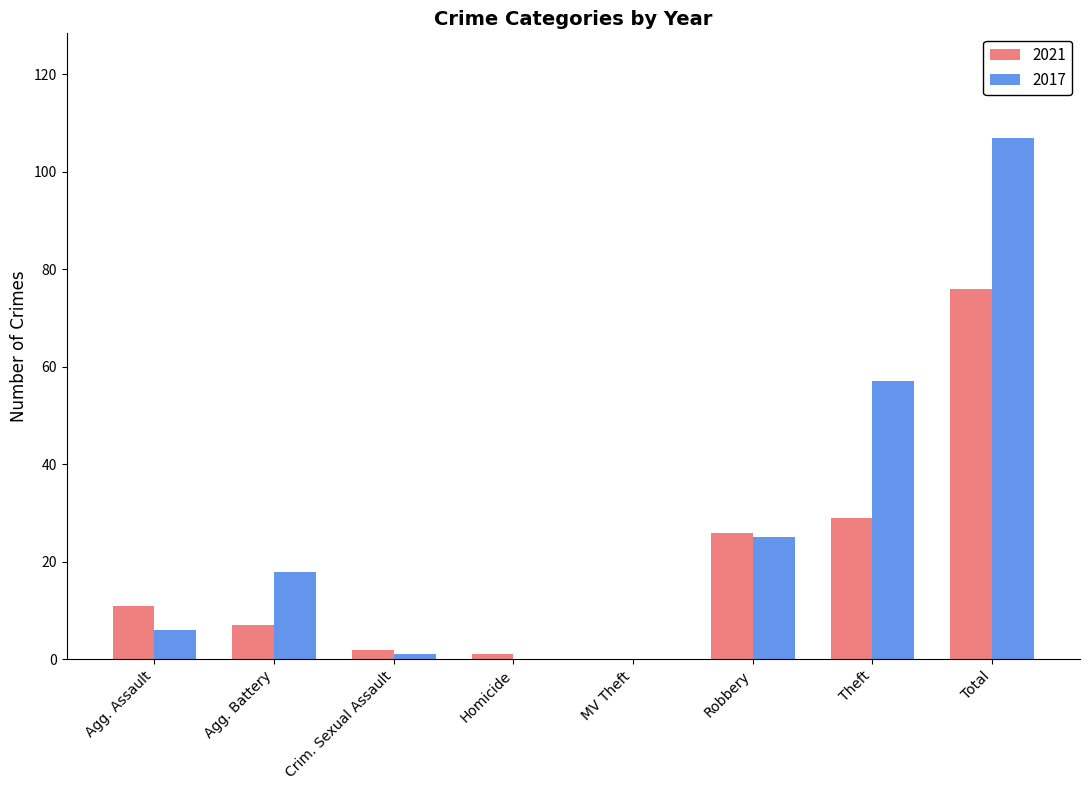

What are all the series names shown in the legend?

2021, 2017